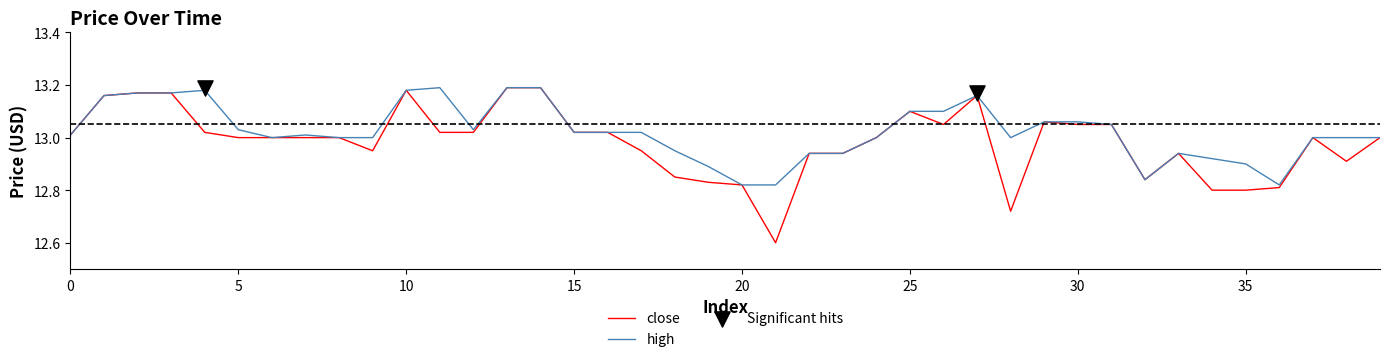

At which category is the sum across all series the highest?

13